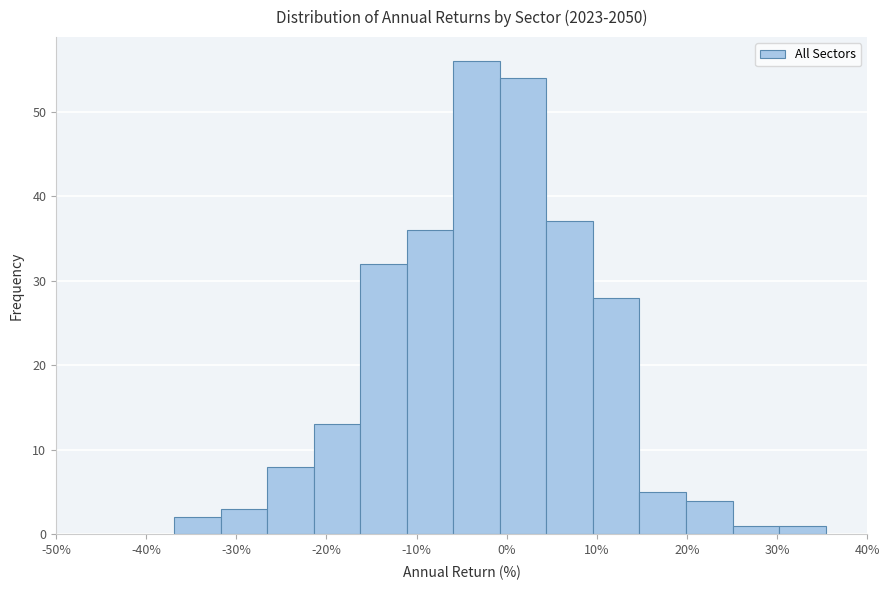

What is the height of the bar covering 10 to 15 on the x-axis? Neither the bar edges nor the heights are printed on the chart, so give them approximately, as read against the axes.

28